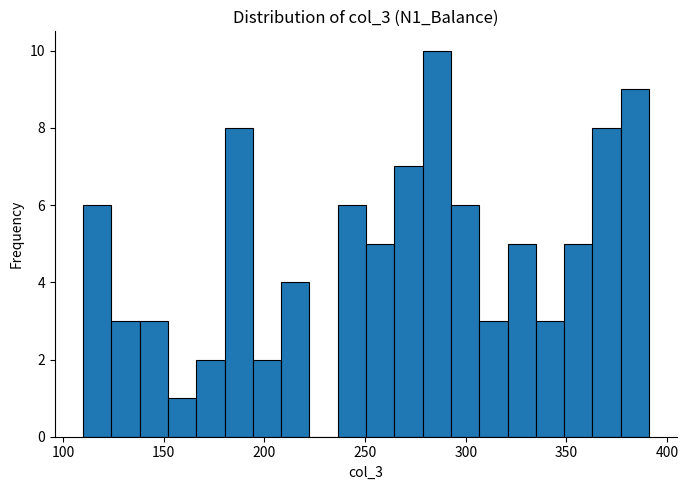

Read against the x-axis, roughly where is the centre of the tallest bar?

285